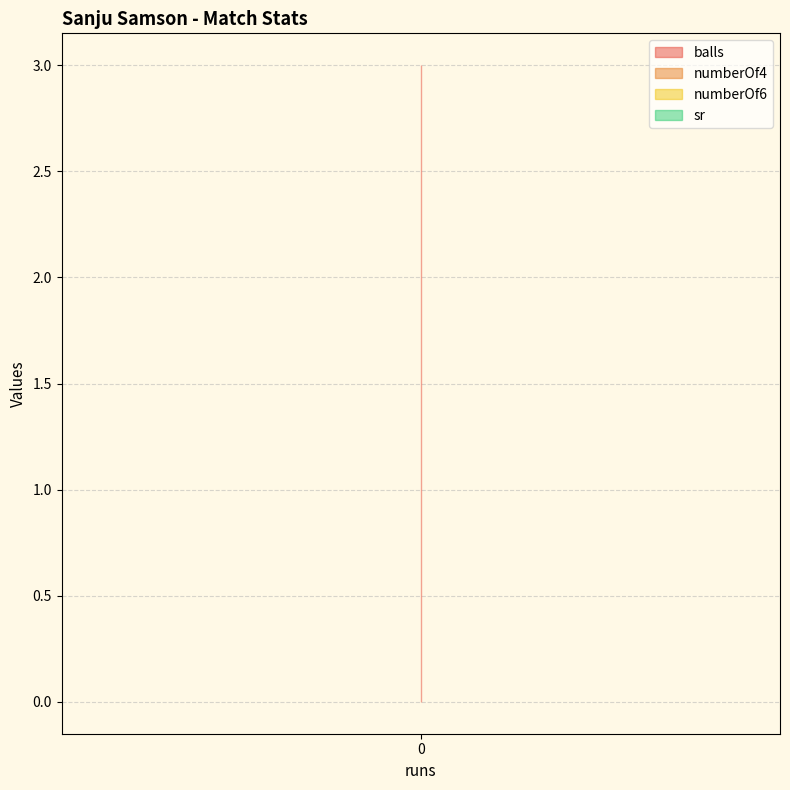

What are all the series names shown in the legend?

balls, numberOf4, numberOf6, sr